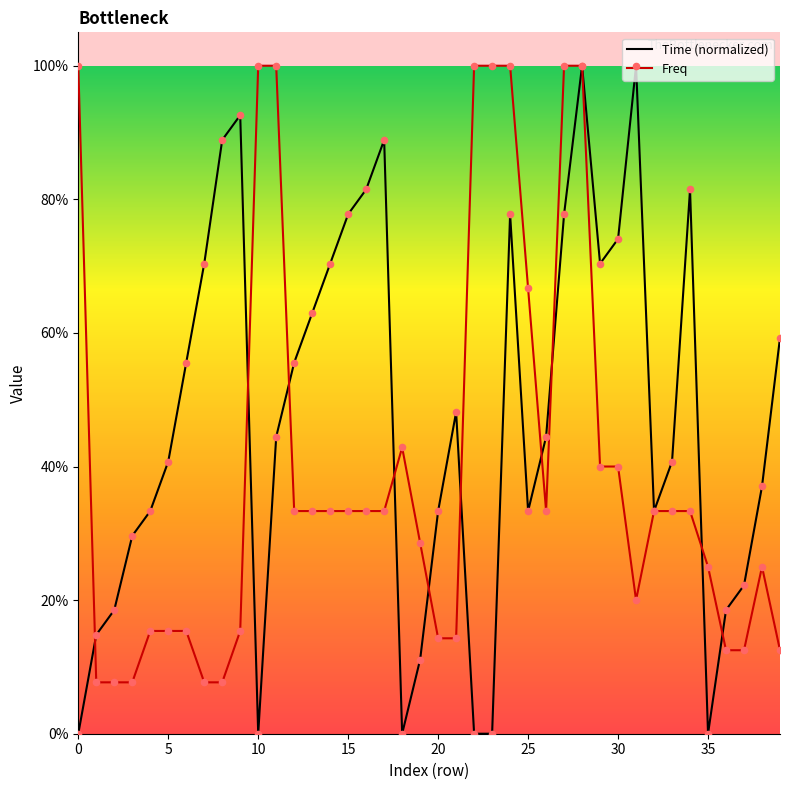

At how many categories does at least one series exceed 0?

40